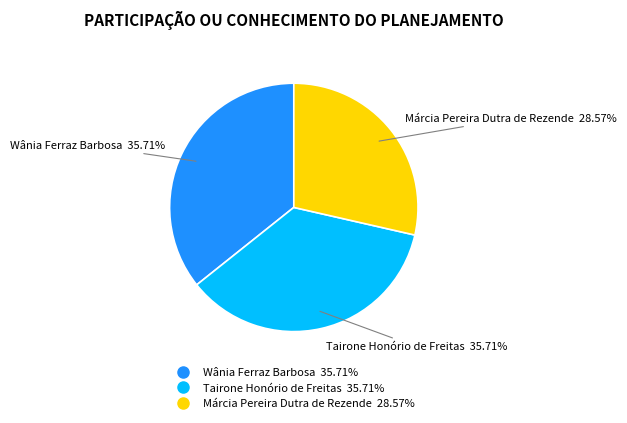

Is there a majority slice in this chart?

No